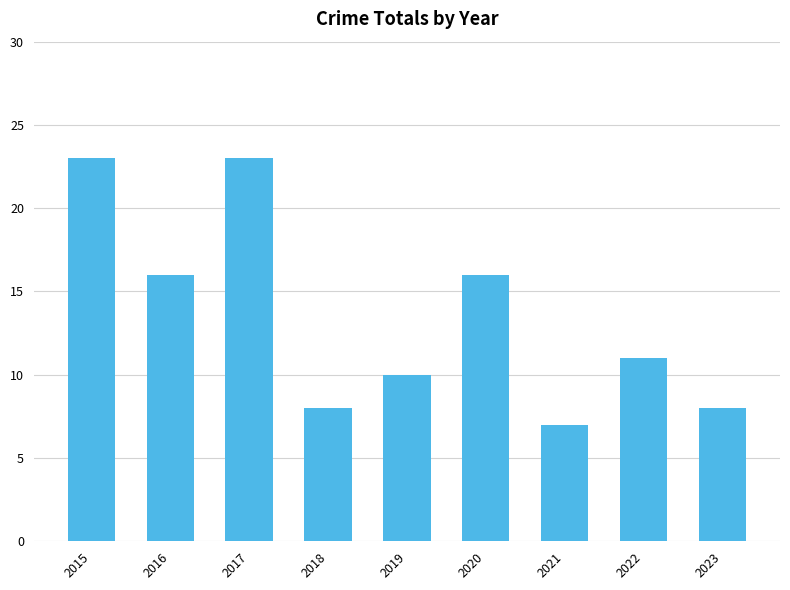

What is the maximum value shown in the chart?

23